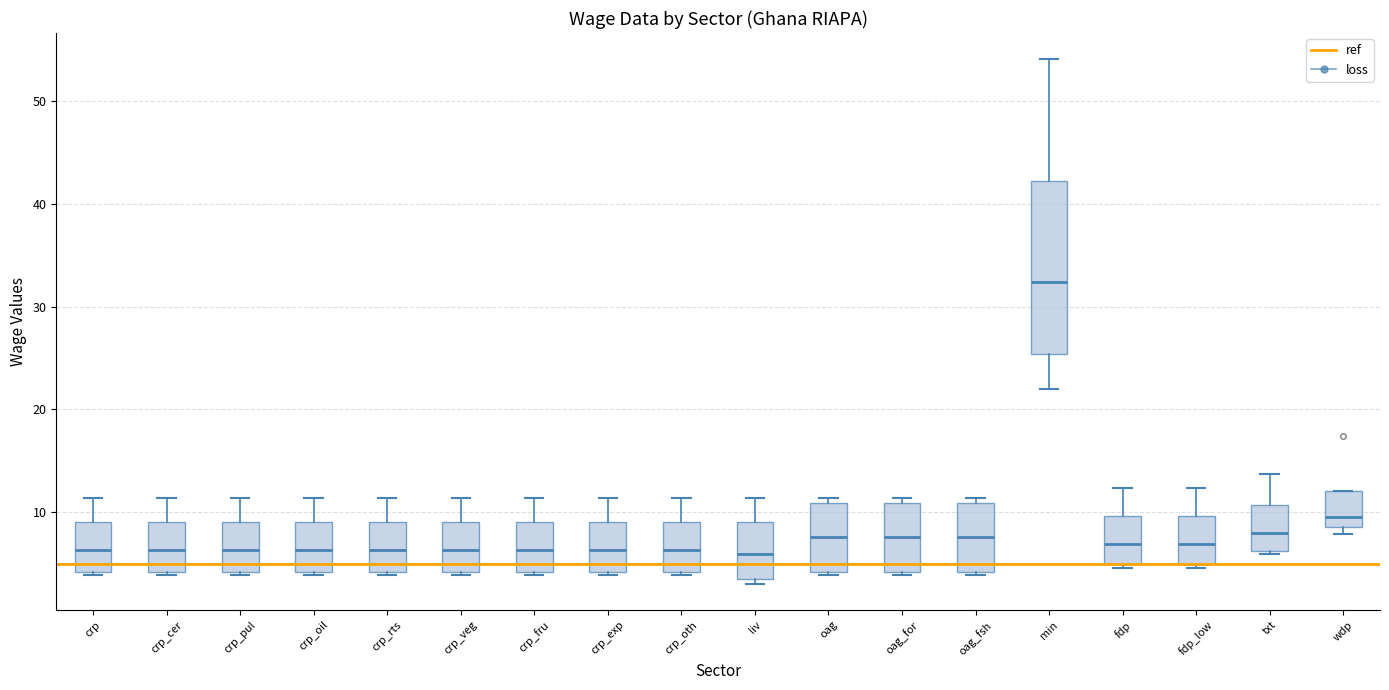

Reading left to right, transcribe this box plot: for each box, give where its median line is, the range the box spans, and where its two whiskers end, as read against the y-axis. The values are not printed on the chart, so give them approximately, as read against the axis.

crp: median 6, box 4 to 9, whiskers 4 (just below the box's lower edge) to 11
crp_cer: median 6, box 4 to 9, whiskers 4 (just below the box's lower edge) to 11
crp_pul: median 6, box 4 to 9, whiskers 4 (just below the box's lower edge) to 11
crp_oil: median 6, box 4 to 9, whiskers 4 (just below the box's lower edge) to 11
crp_rts: median 6, box 4 to 9, whiskers 4 (just below the box's lower edge) to 11
crp_veg: median 6, box 4 to 9, whiskers 4 (just below the box's lower edge) to 11
crp_fru: median 6, box 4 to 9, whiskers 4 (just below the box's lower edge) to 11
crp_exp: median 6, box 4 to 9, whiskers 4 (just below the box's lower edge) to 11
crp_oth: median 6, box 4 to 9, whiskers 4 (just below the box's lower edge) to 11
liv: median 6, box 3 to 9, whiskers 3 (just below the box's lower edge) to 11
oag: median 8, box 4 to 11, whiskers 4 (just below the box's lower edge) to 11 (just above the box's upper edge)
oag_for: median 8, box 4 to 11, whiskers 4 (just below the box's lower edge) to 11 (just above the box's upper edge)
oag_fsh: median 8, box 4 to 11, whiskers 4 (just below the box's lower edge) to 11 (just above the box's upper edge)
min: median 32, box 25 to 42, whiskers 22 to 54
fdp: median 7, box 5 to 10, whiskers 5 (just below the box's lower edge) to 12
fdp_low: median 7, box 5 to 10, whiskers 5 (just below the box's lower edge) to 12
txt: median 8, box 6 to 11, whiskers 6 to 14
wdp: median 10, box 9 to 12, whiskers 8 to 12